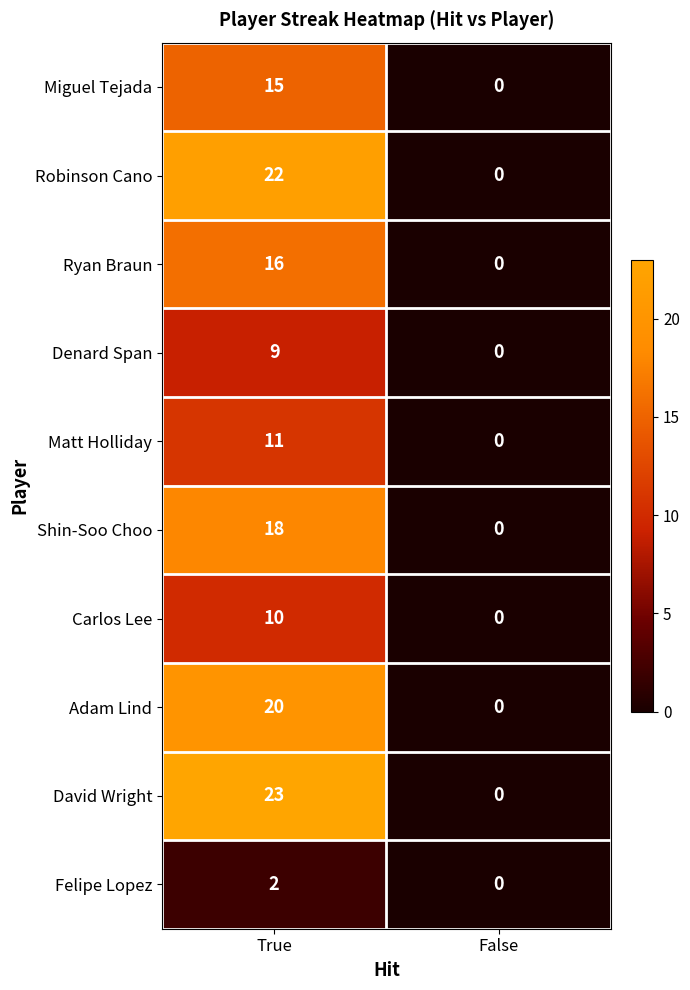

Which series has the largest total across all categories?

David Wright